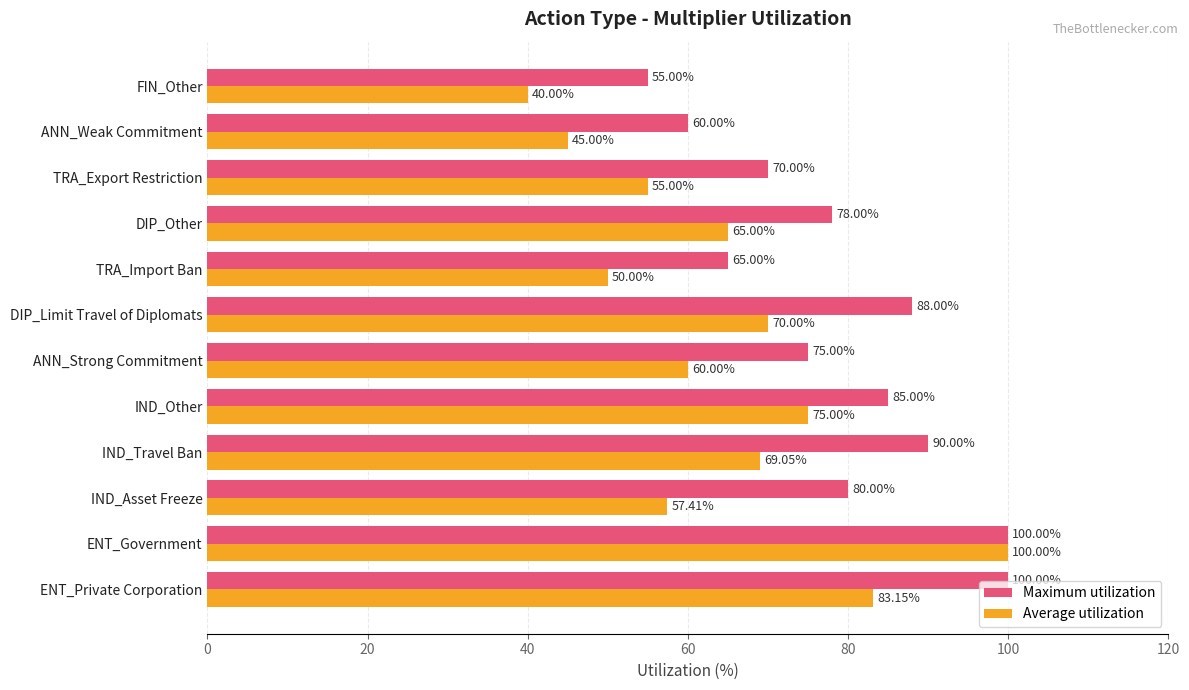

Which series changed the most between DIP_Limit Travel of Diplomats and FIN_Other?

Maximum utilization